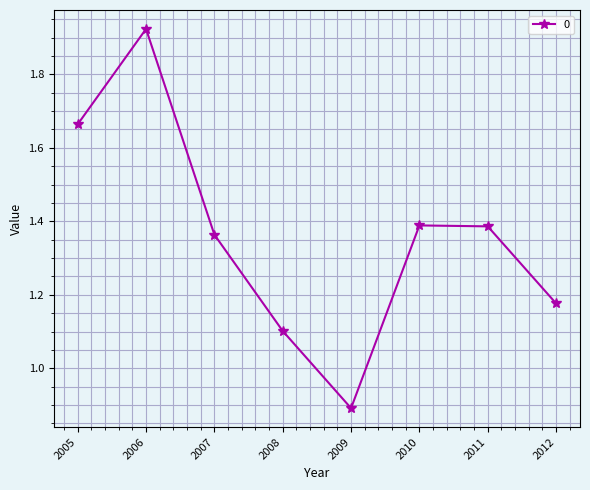

What is the value of the 5th point from the left?

0.9